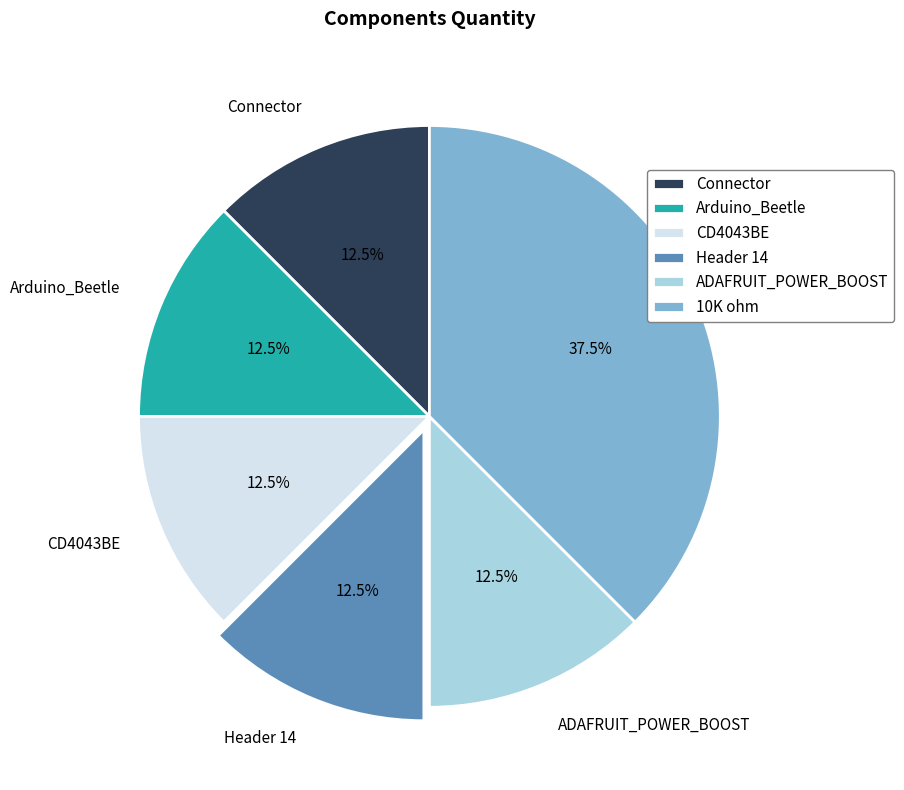

Is it true that CD4043BE is 1% of the pie?

False